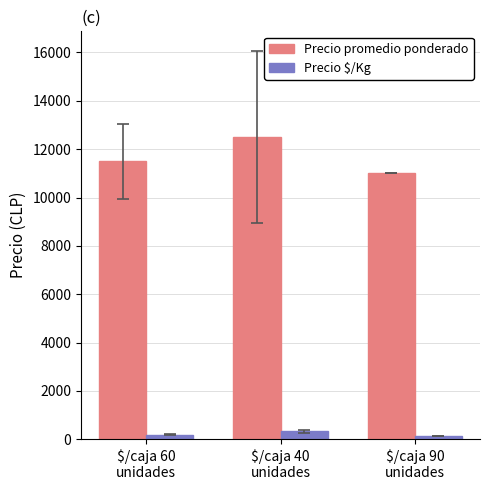

Rank the series at $/caja 60
unidades from lowest to highest value.

Precio $/Kg, Precio promedio ponderado